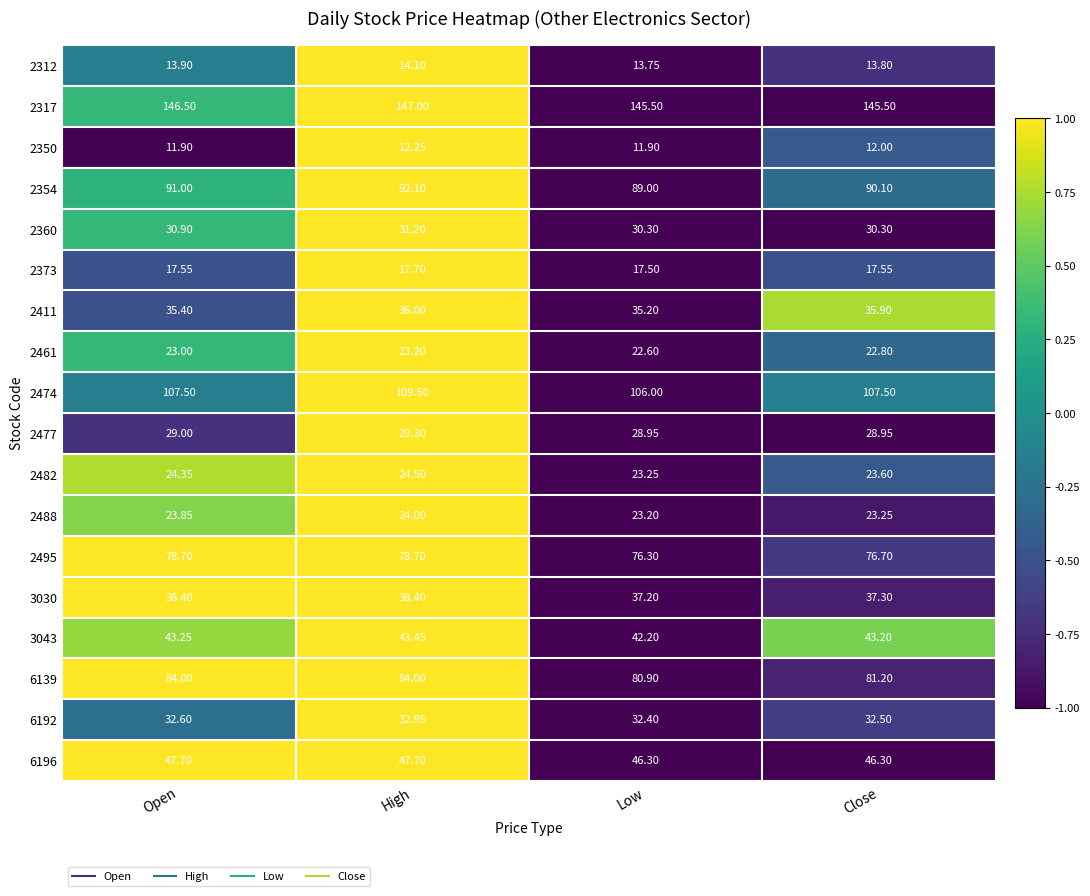

Where does the 3030 series first go above 38?

Open